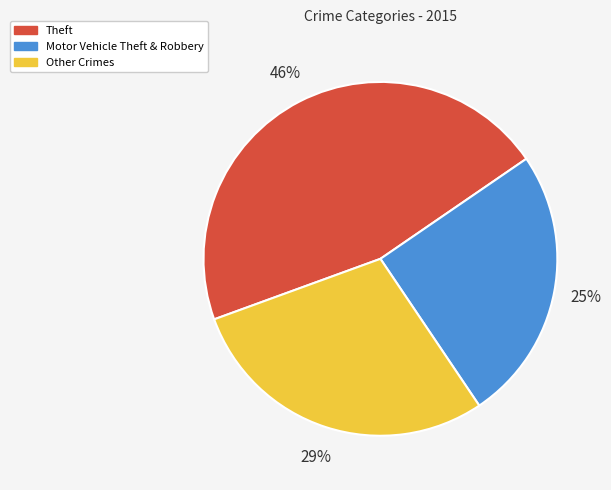

What percentage is the Other Crimes slice, to the nearest percent?

29%